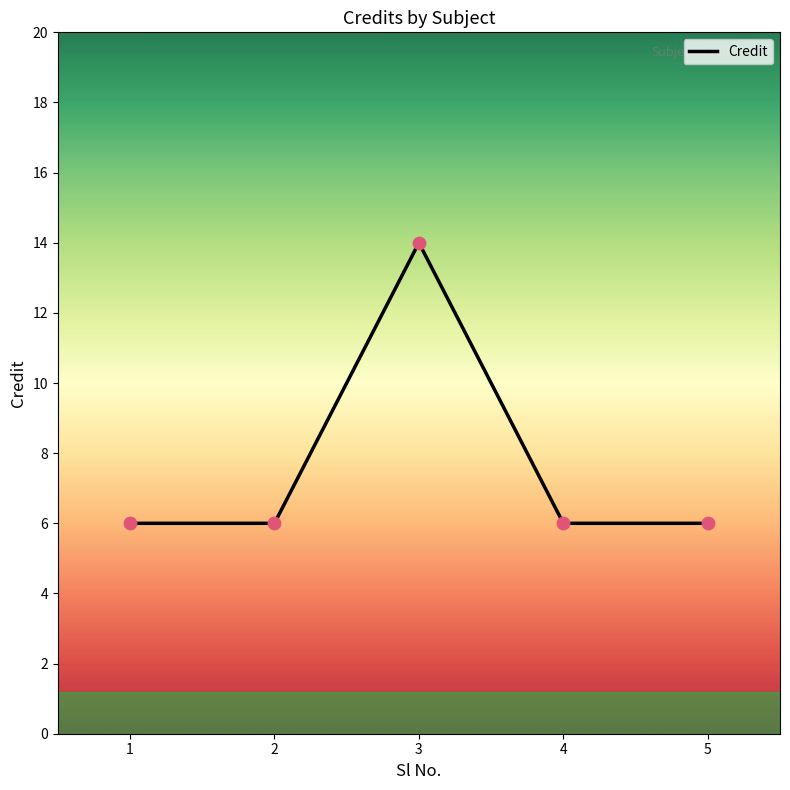

Between 3 and 2, which is larger?

3